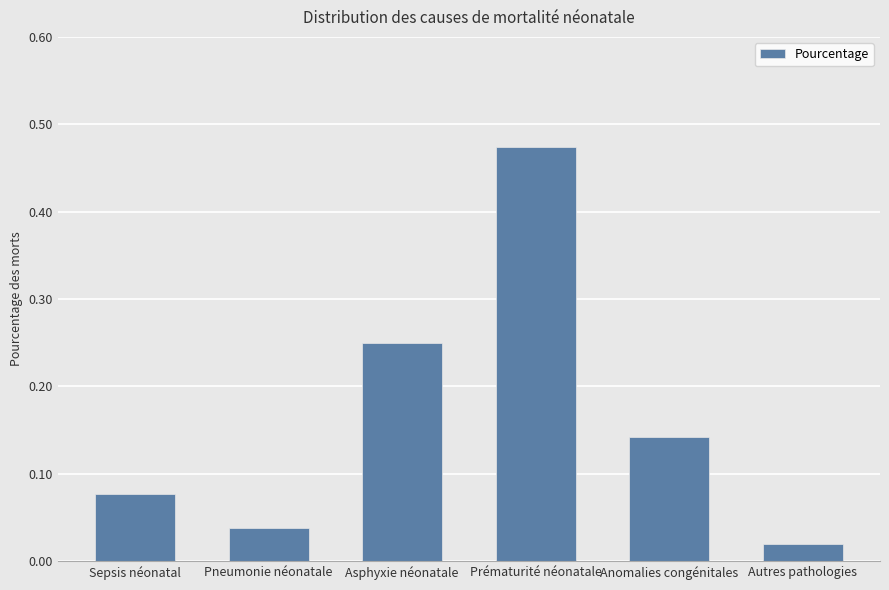

What is the label of the 2nd bar from the left?

Pneumonie néonatale